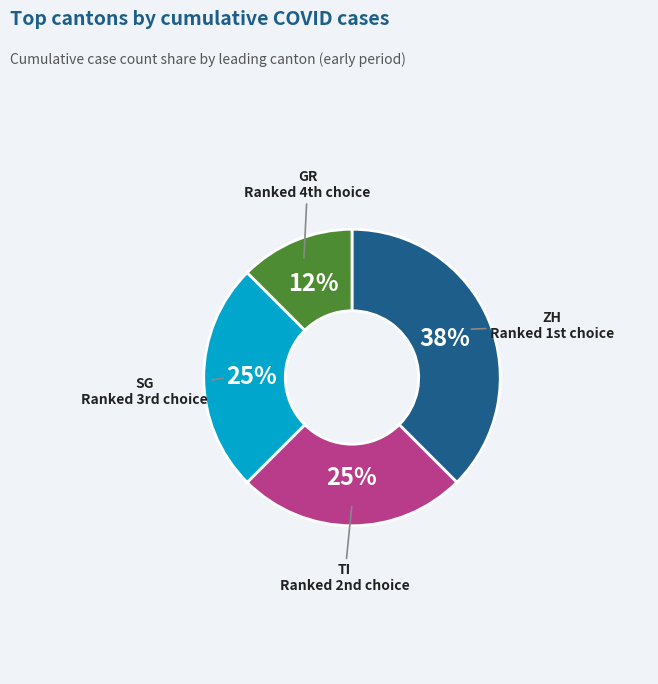

Is there any slice that represents more than half of the pie?

No